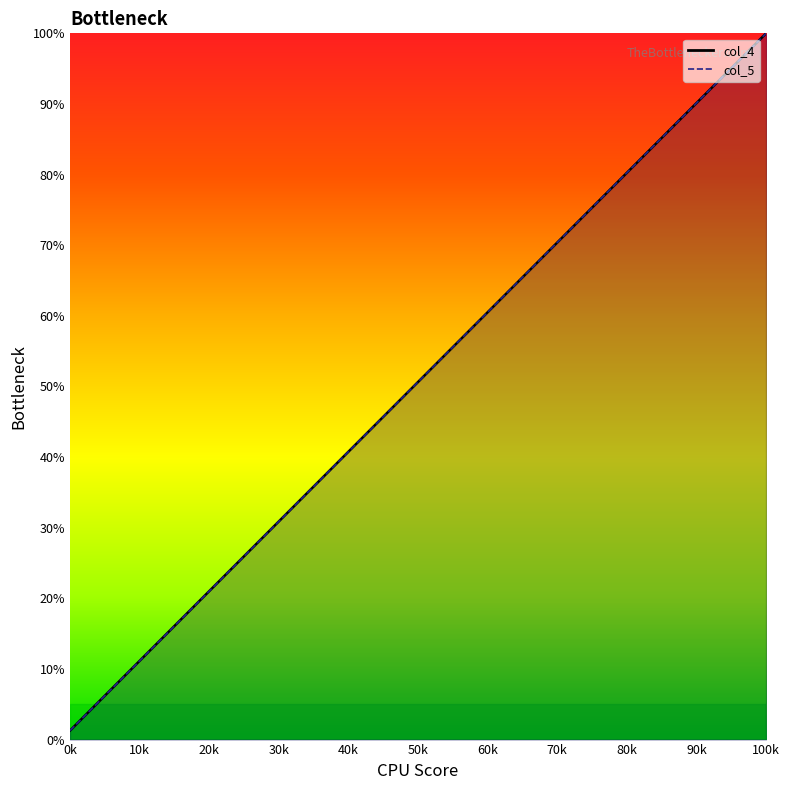

What is the lowest value of the col_5 series?

1.3